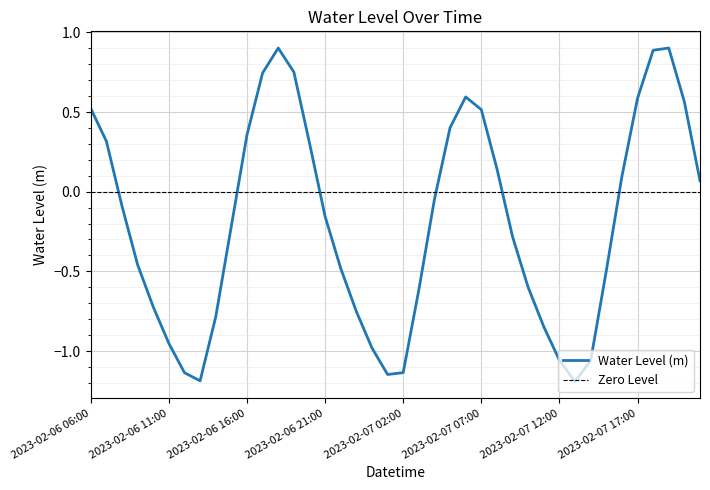

What is the difference between the second highest and second lowest values?

2.1